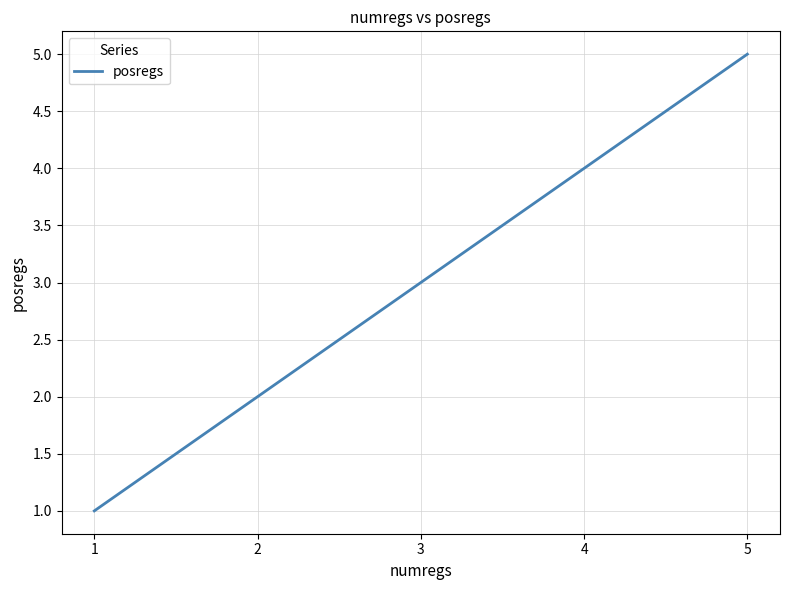

List the labels in order of value, largest first.

5, 4, 3, 2, 1